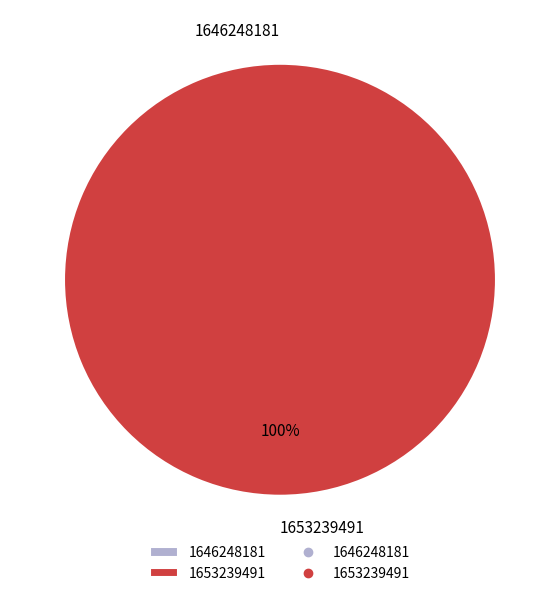

Rank the categories by value from lowest to highest.

1646248181, 1653239491